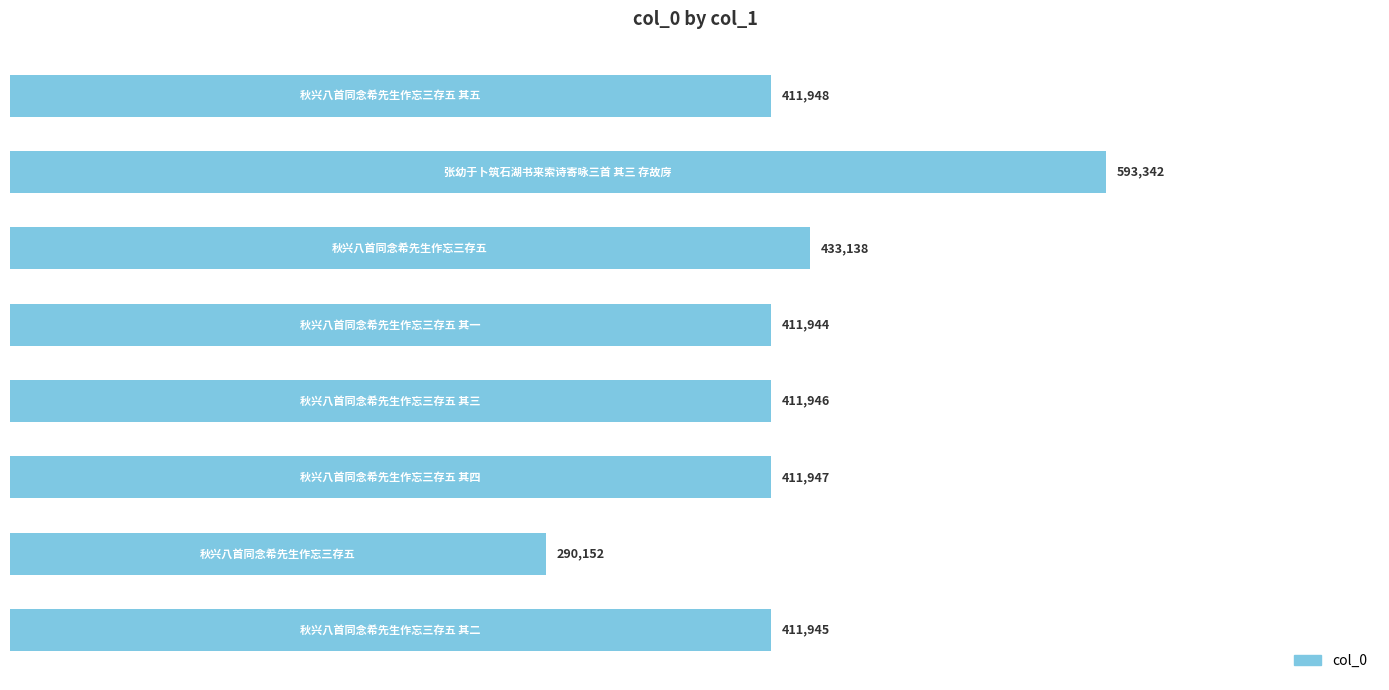

Does the chart contain any negative values?

No